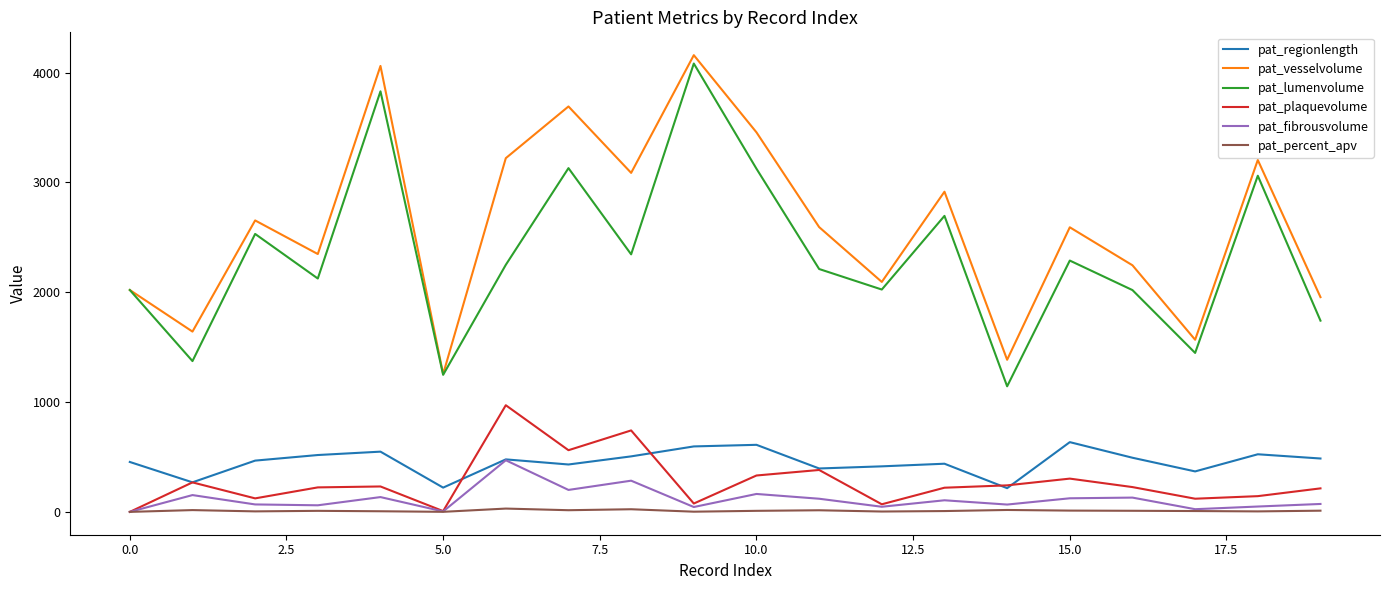

List the series in order of their peak value, lowest first.

pat_percent_apv, pat_fibrousvolume, pat_regionlength, pat_plaquevolume, pat_lumenvolume, pat_vesselvolume